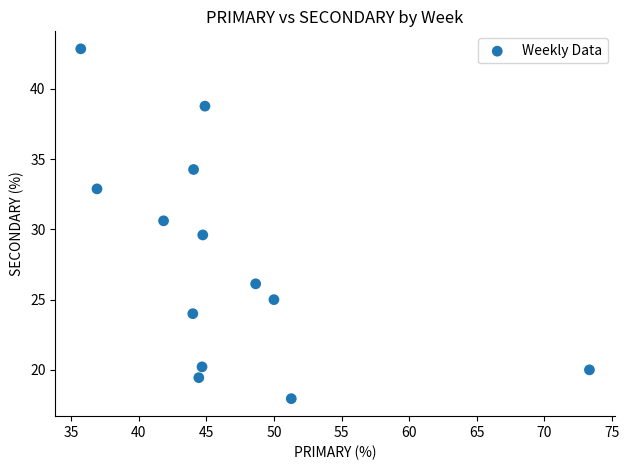

What is the range of X values (max minus min)?

37.6